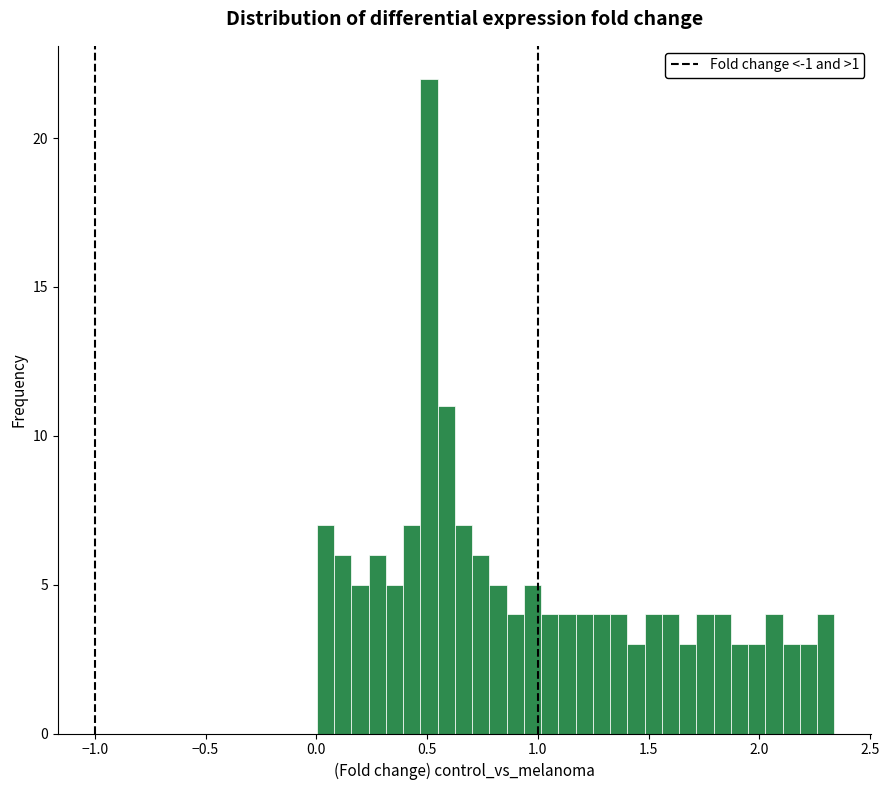

Around what value on the x-axis is the tallest bar? Give the approximate position of its centre, as read against the axis.

0.50